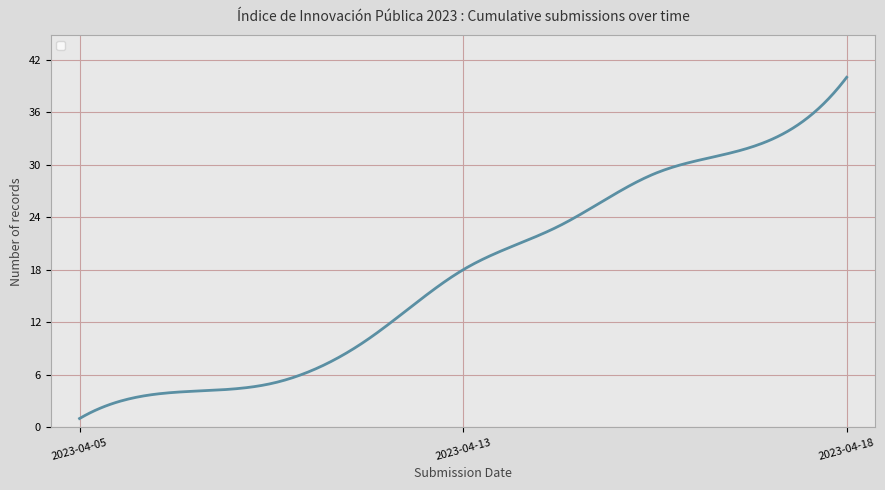

What is the minimum value shown in the chart?

1.0